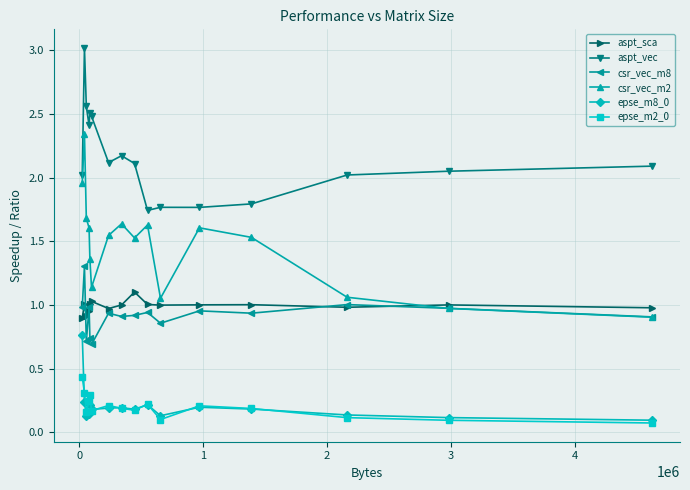

True or false: epse_m8_0 and csr_vec_m2 intersect in this chart.

False